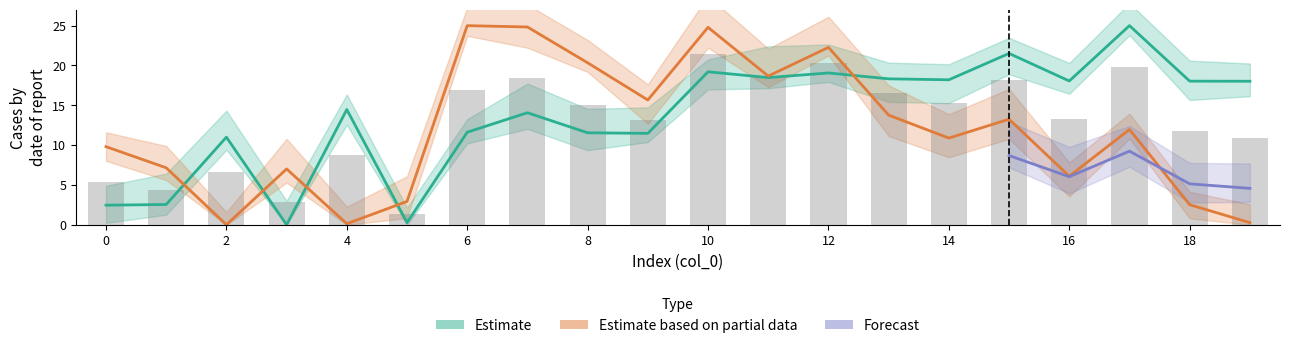

The value of x at 0 is 2.5. True or false?

True